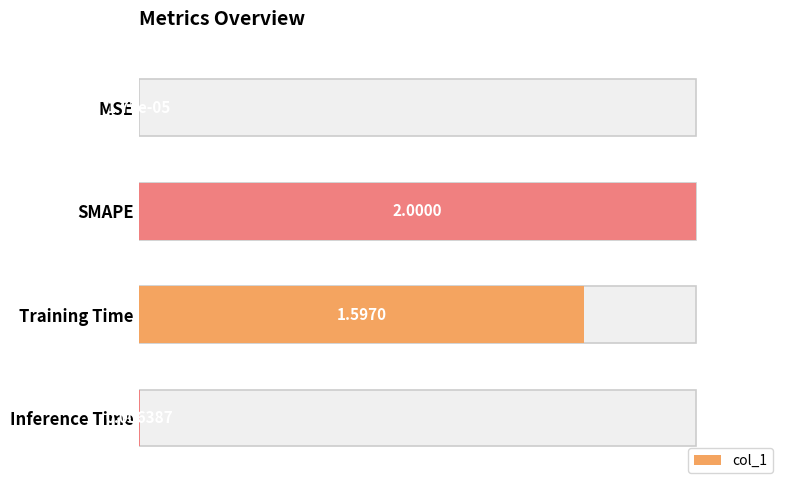

Reading left to right, extract all data points from this chart.

0.0	1.0	0.8	0.0